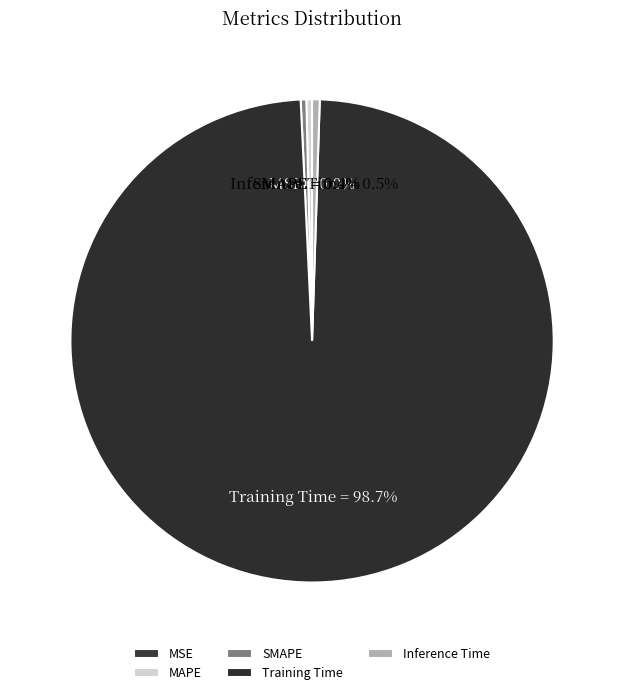

How much of the chart is everything except Training Time?

1.3%